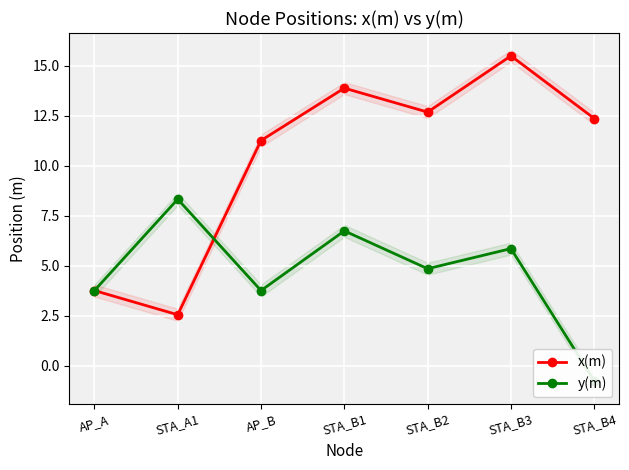

What is the difference between the maximum and minimum values in the y(m) series?

9.1